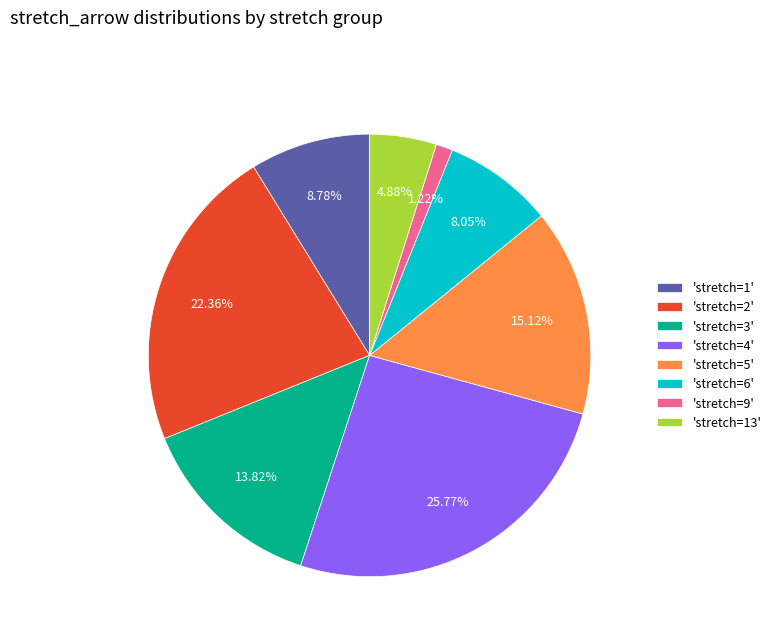

Does 'stretch=5' account for over 50% of the chart?

No